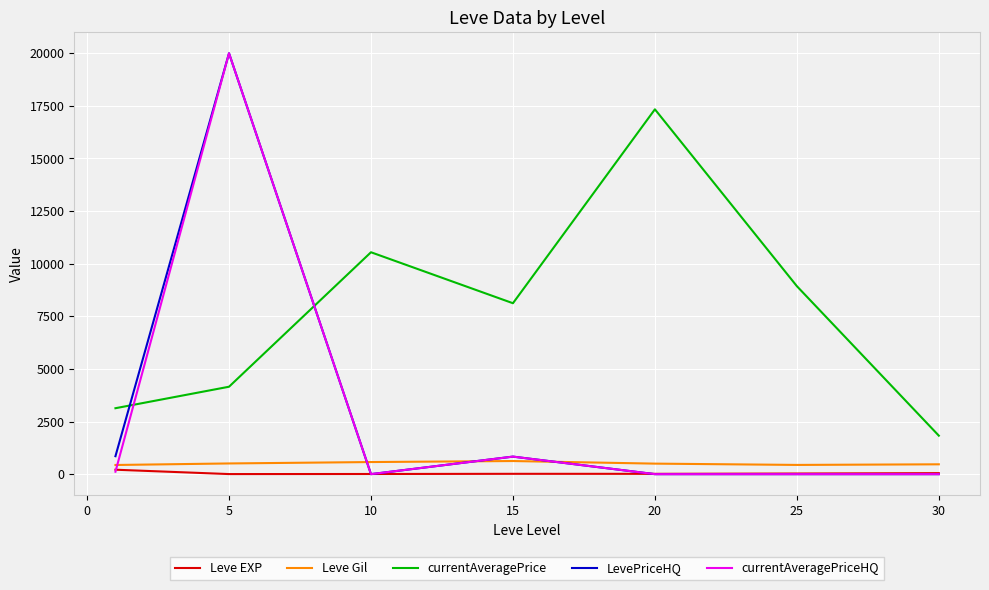

How many series are shown in this chart?

5